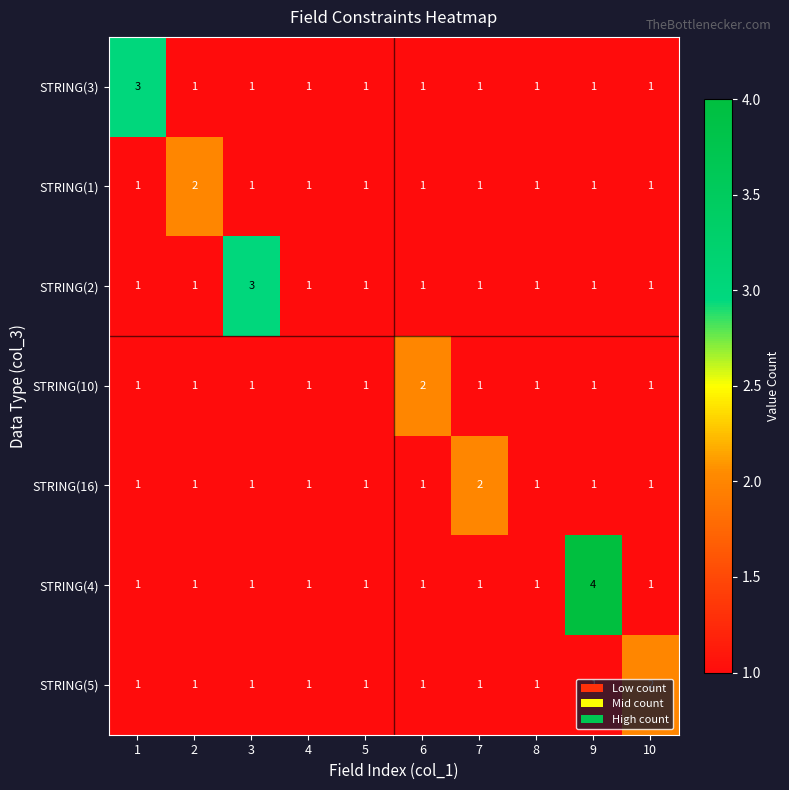

At which category is the sum across all series the highest?

9